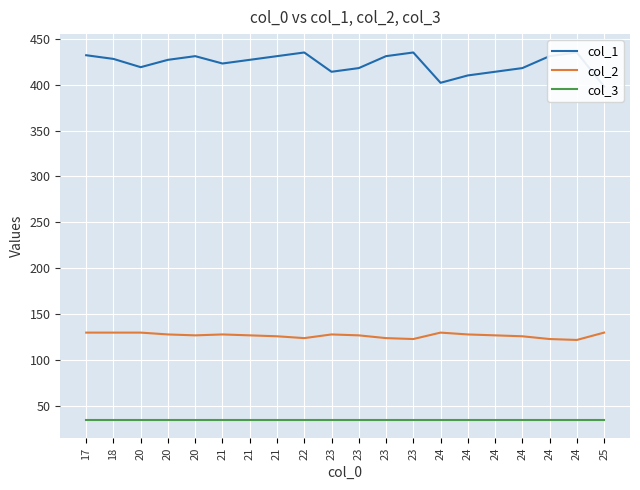

Which series has the widest spread of values?

col_1